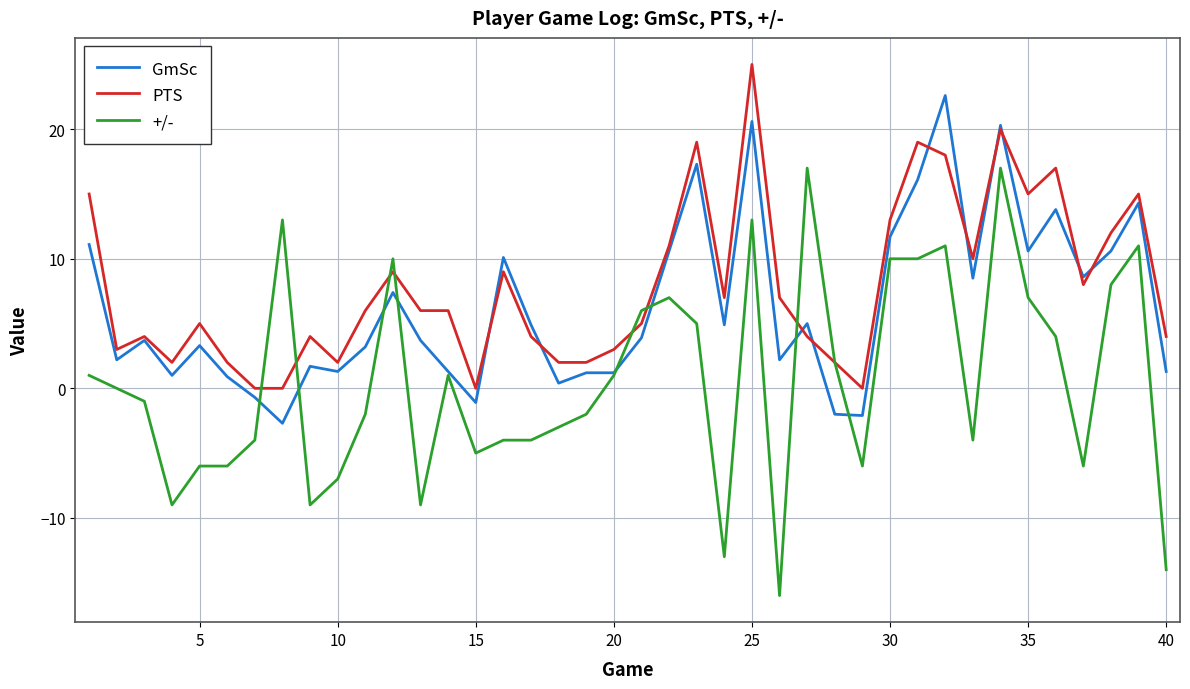

What is the greatest value displayed?

25.0